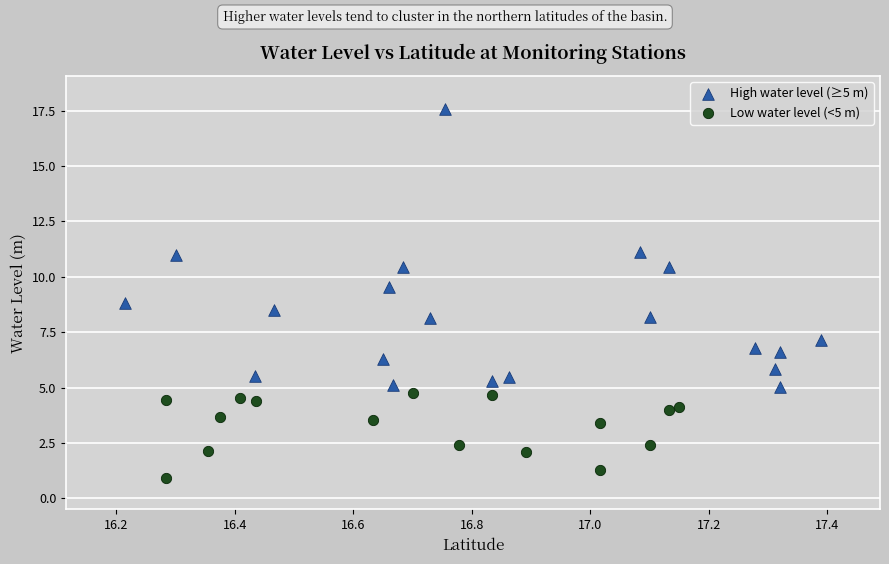

Which series contains the lowest Y value?

Low water level (<5 m)